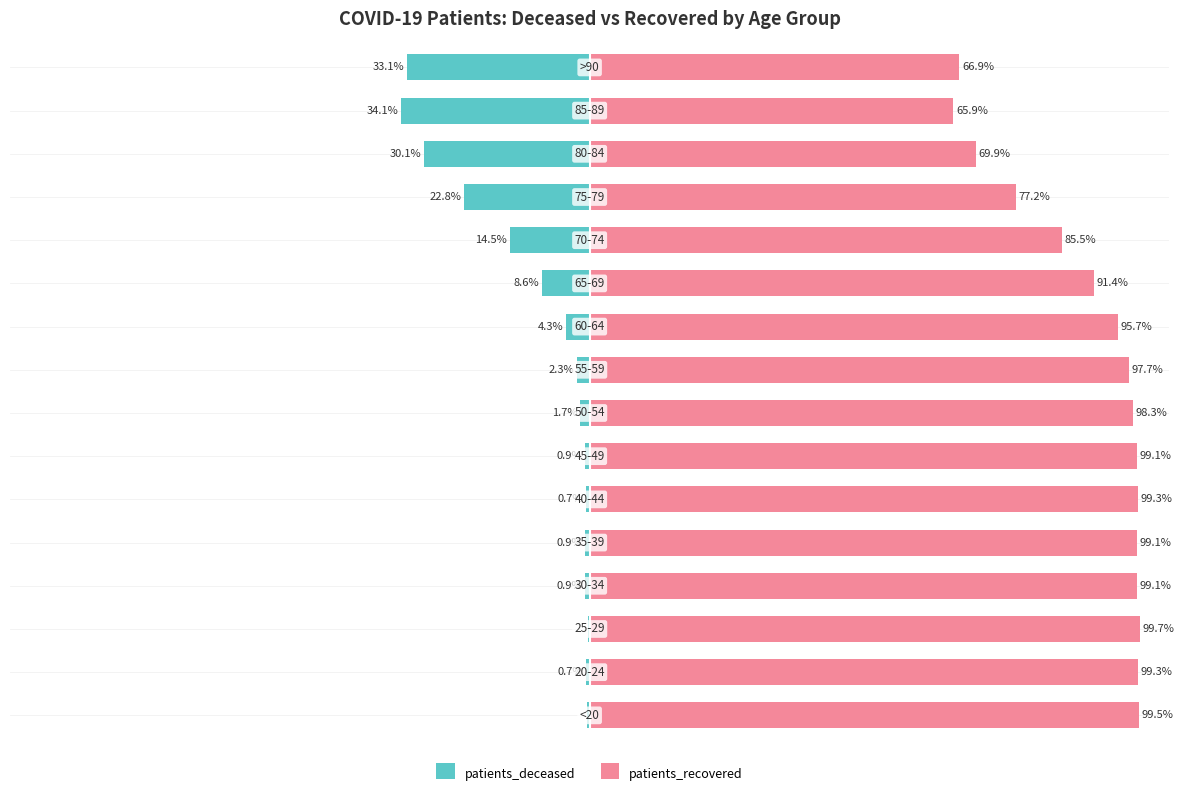

Which has a higher value, 2 or 3?

2